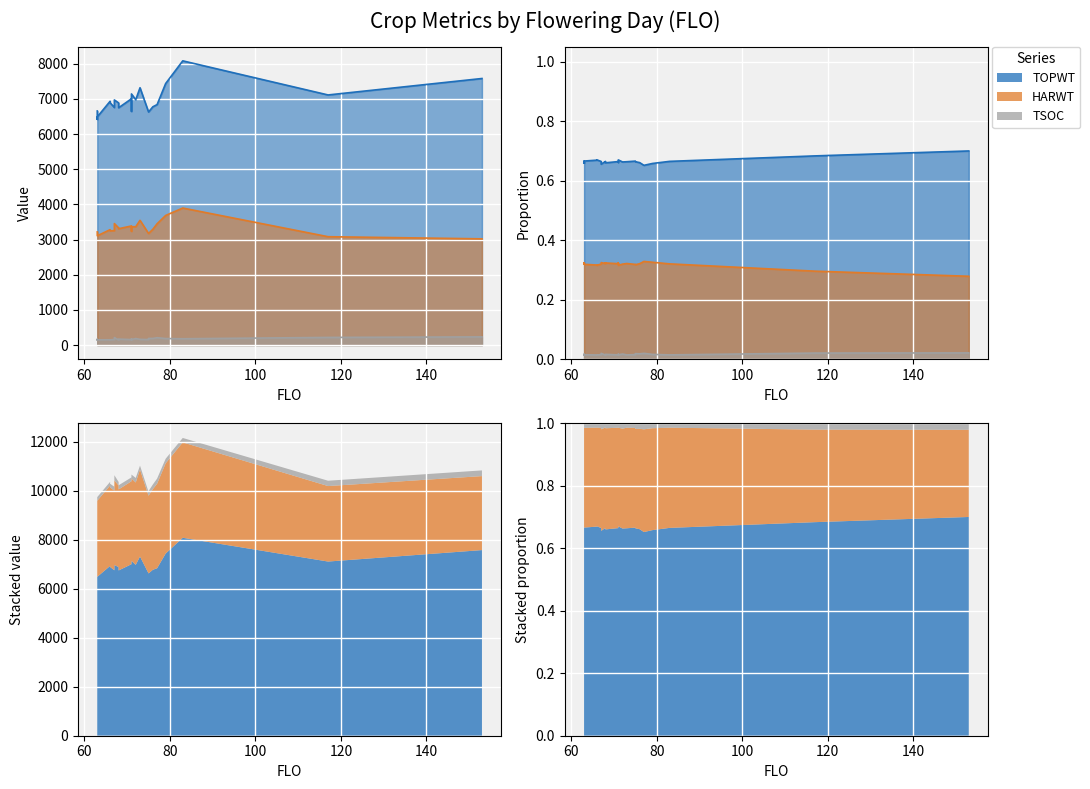

What is the value of the HARWT point at the 6th from the left?

3254